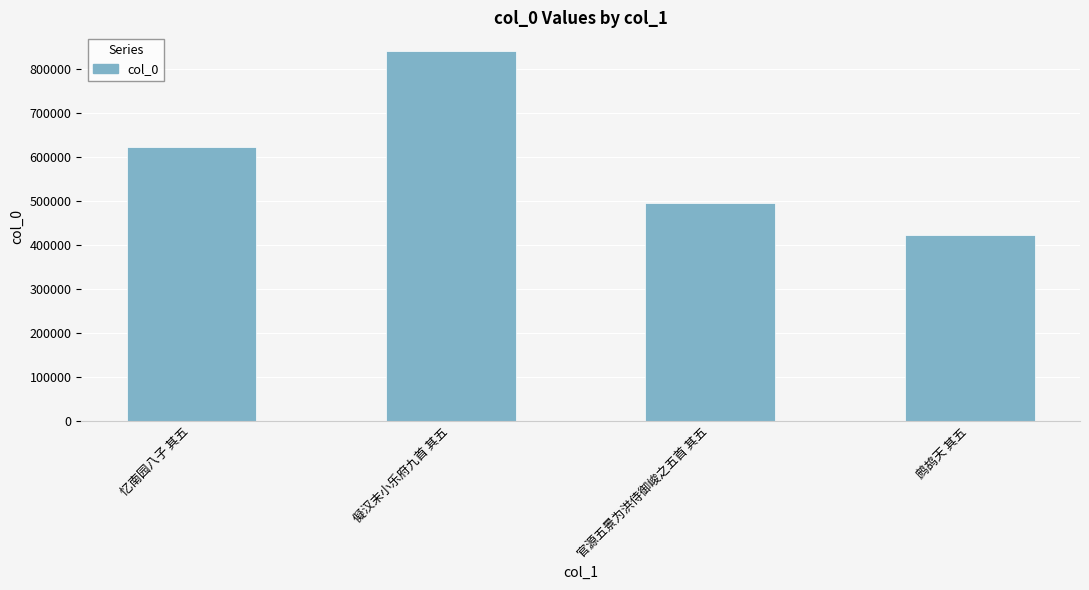

Reading left to right, transcribe all the data shown in this chart.

621432	840351	494589	422686